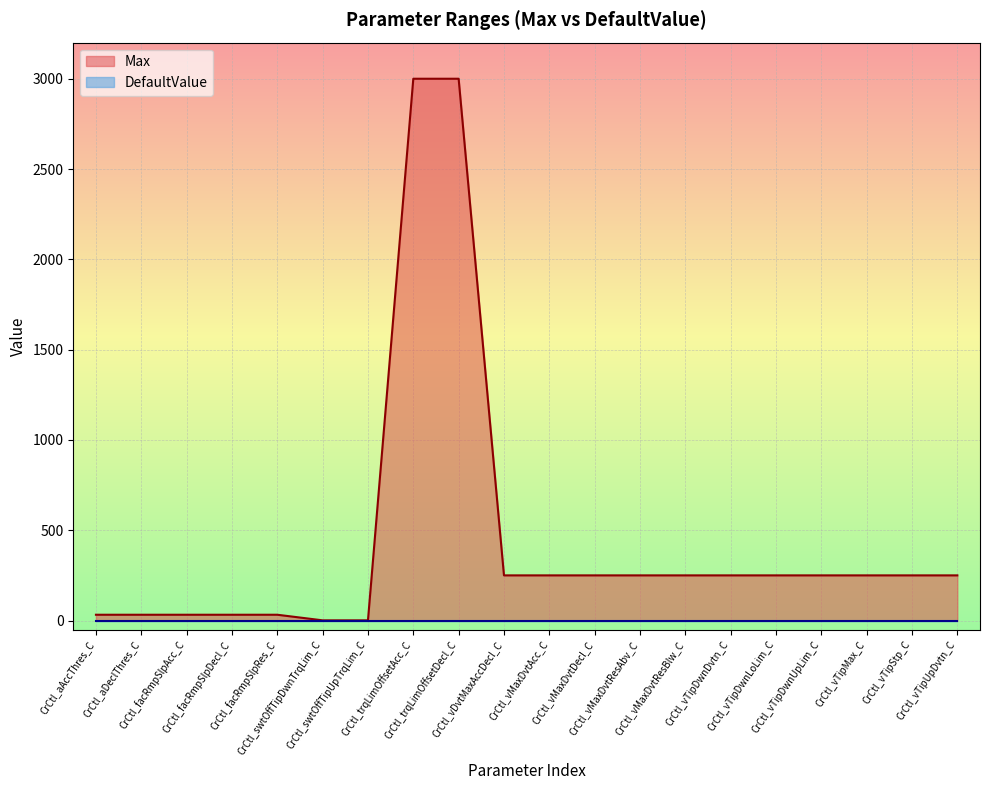

What is the difference between the maximum and second lowest values?

2999